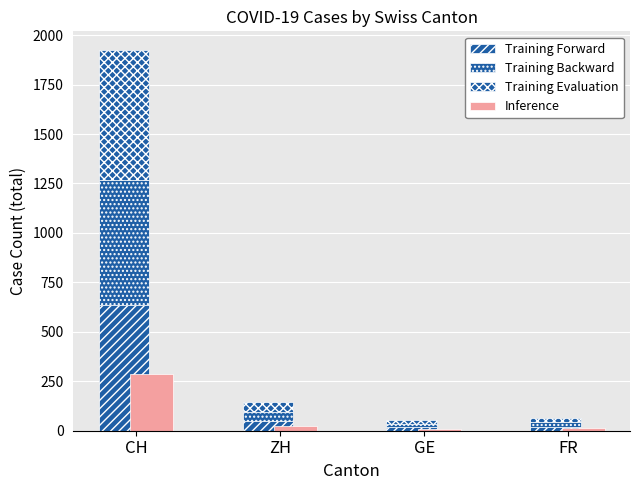

Which series has the largest total across all categories?

Training Evaluation